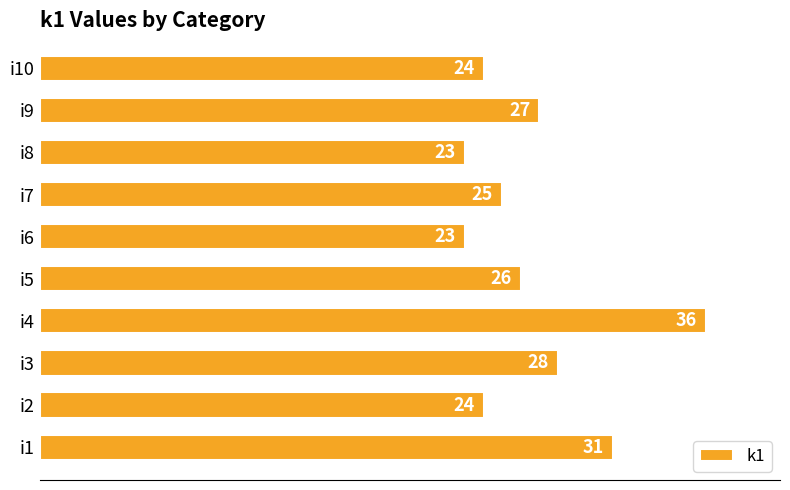

What is the average value?

27